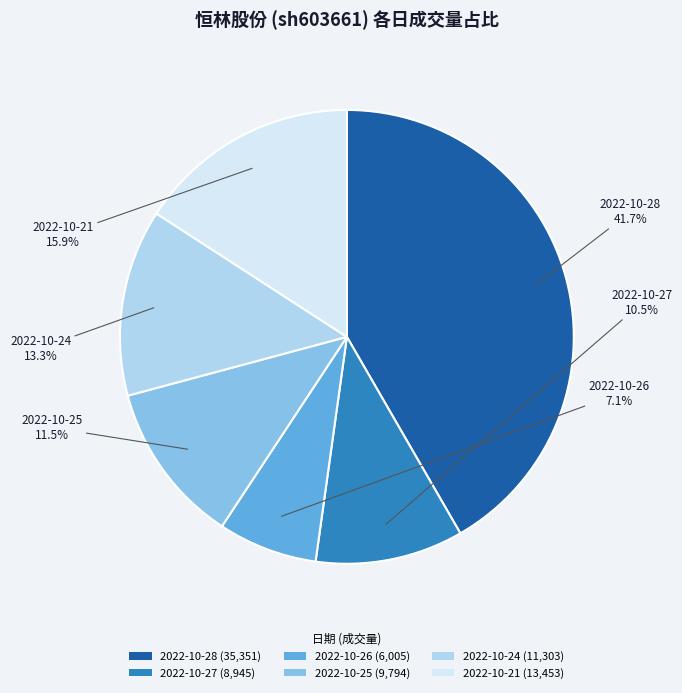

What percentage is the 2022-10-24 slice, to the nearest percent?

13%